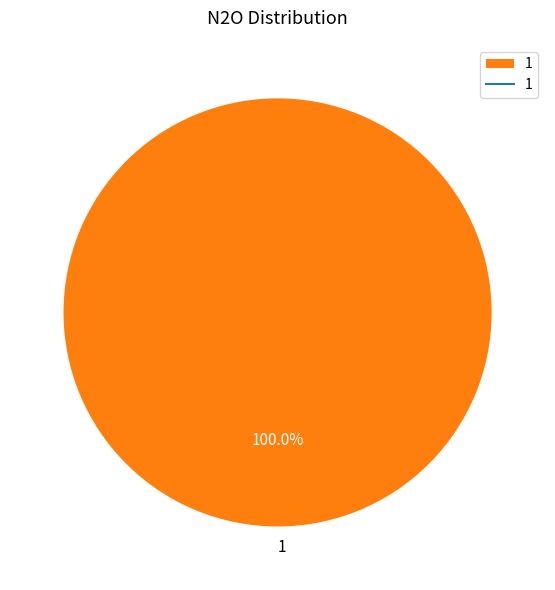

How many segments does this pie chart have?

1